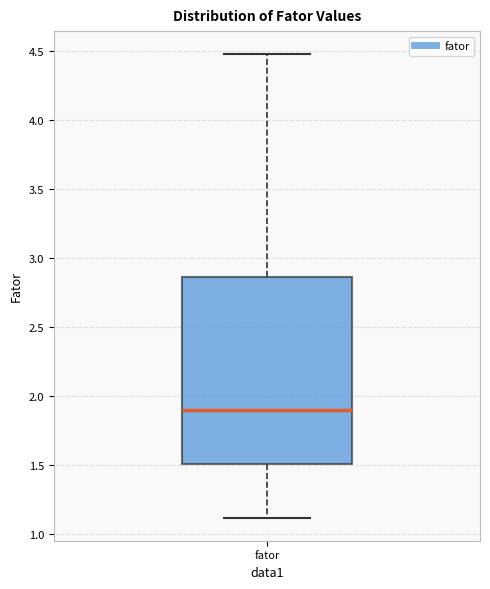

Transcribe this box plot: give where the median line is, the range the box spans, and where the two whiskers end, as read against the y-axis. The values are not printed on the chart, so give them approximately, as read against the axis.

median 1.90, box 1.50 to 2.85, whiskers 1.10 to 4.50